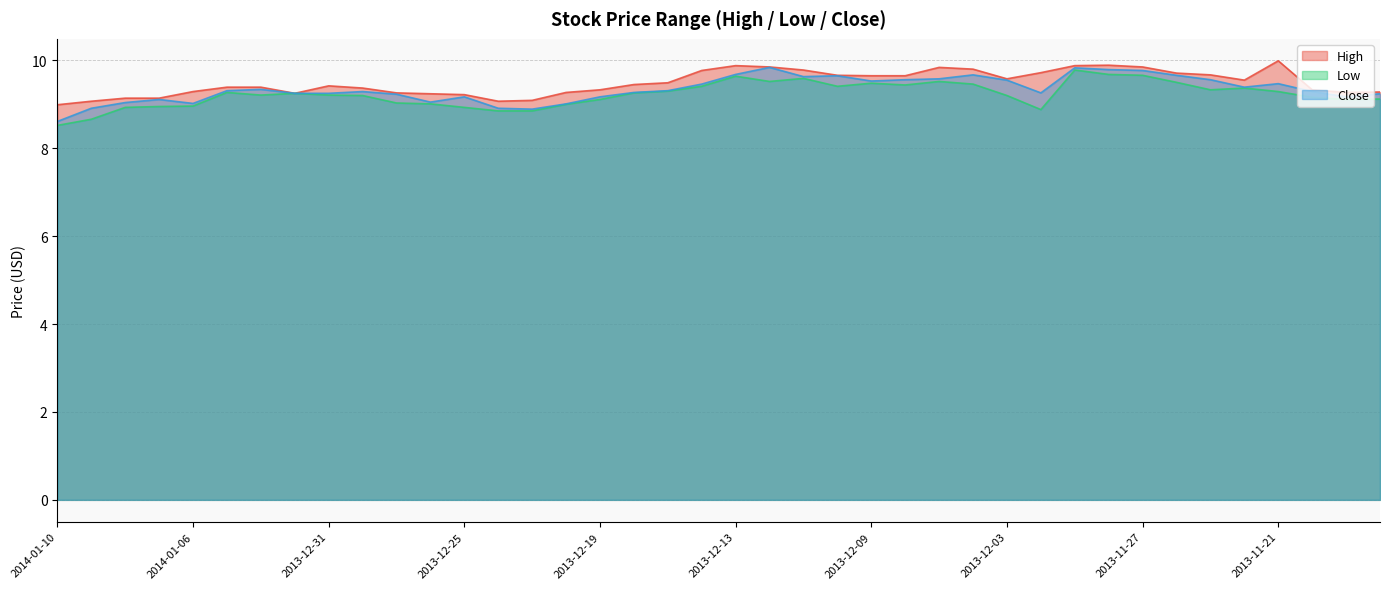

Reading right to left, transcribe all the data shown in this chart.

High: 2013-11-18=9.3	2013-11-19=9.3	2013-11-20=9.3	2013-11-21=10.0	2013-11-22=9.6	2013-11-25=9.7	2013-11-26=9.7	2013-11-27=9.8	2013-11-28=9.9	2013-11-29=9.9	2013-12-02=9.7	2013-12-03=9.6	2013-12-04=9.8	2013-12-05=9.8	2013-12-06=9.7	2013-12-09=9.7	2013-12-10=9.7	2013-12-11=9.8	2013-12-12=9.8	2013-12-13=9.9	2013-12-16=9.8	2013-12-17=9.5	2013-12-18=9.4	2013-12-19=9.3	2013-12-20=9.3	2013-12-23=9.1	2013-12-24=9.1	2013-12-25=9.2	2013-12-26=9.2	2013-12-27=9.3	2013-12-30=9.4	2013-12-31=9.4	2014-01-01=9.2	2014-01-02=9.4	2014-01-03=9.4	2014-01-06=9.3	2014-01-07=9.1	2014-01-08=9.1	2014-01-09=9.1	2014-01-10=9.0
Low: 2013-11-18=9.1	2013-11-19=9.1	2013-11-20=9.2	2013-11-21=9.3	2013-11-22=9.4	2013-11-25=9.3	2013-11-26=9.5	2013-11-27=9.7	2013-11-28=9.7	2013-11-29=9.8	2013-12-02=8.9	2013-12-03=9.2	2013-12-04=9.5	2013-12-05=9.5	2013-12-06=9.4	2013-12-09=9.5	2013-12-10=9.4	2013-12-11=9.6	2013-12-12=9.5	2013-12-13=9.6	2013-12-16=9.4	2013-12-17=9.3	2013-12-18=9.3	2013-12-19=9.1	2013-12-20=9.0	2013-12-23=8.8	2013-12-24=8.8	2013-12-25=8.9	2013-12-26=9.0	2013-12-27=9.0	2013-12-30=9.2	2013-12-31=9.2	2014-01-01=9.2	2014-01-02=9.2	2014-01-03=9.3	2014-01-06=9.0	2014-01-07=8.9	2014-01-08=8.9	2014-01-09=8.7	2014-01-10=8.5
Close: 2013-11-18=9.2	2013-11-19=9.2	2013-11-20=9.3	2013-11-21=9.5	2013-11-22=9.4	2013-11-25=9.6	2013-11-26=9.7	2013-11-27=9.8	2013-11-28=9.8	2013-11-29=9.8	2013-12-02=9.3	2013-12-03=9.6	2013-12-04=9.7	2013-12-05=9.6	2013-12-06=9.6	2013-12-09=9.5	2013-12-10=9.7	2013-12-11=9.6	2013-12-12=9.8	2013-12-13=9.7	2013-12-16=9.5	2013-12-17=9.3	2013-12-18=9.3	2013-12-19=9.2	2013-12-20=9.0	2013-12-23=8.9	2013-12-24=8.9	2013-12-25=9.2	2013-12-26=9.1	2013-12-27=9.2	2013-12-30=9.3	2013-12-31=9.2	2014-01-01=9.2	2014-01-02=9.3	2014-01-03=9.3	2014-01-06=9.0	2014-01-07=9.1	2014-01-08=9.0	2014-01-09=8.9	2014-01-10=8.6